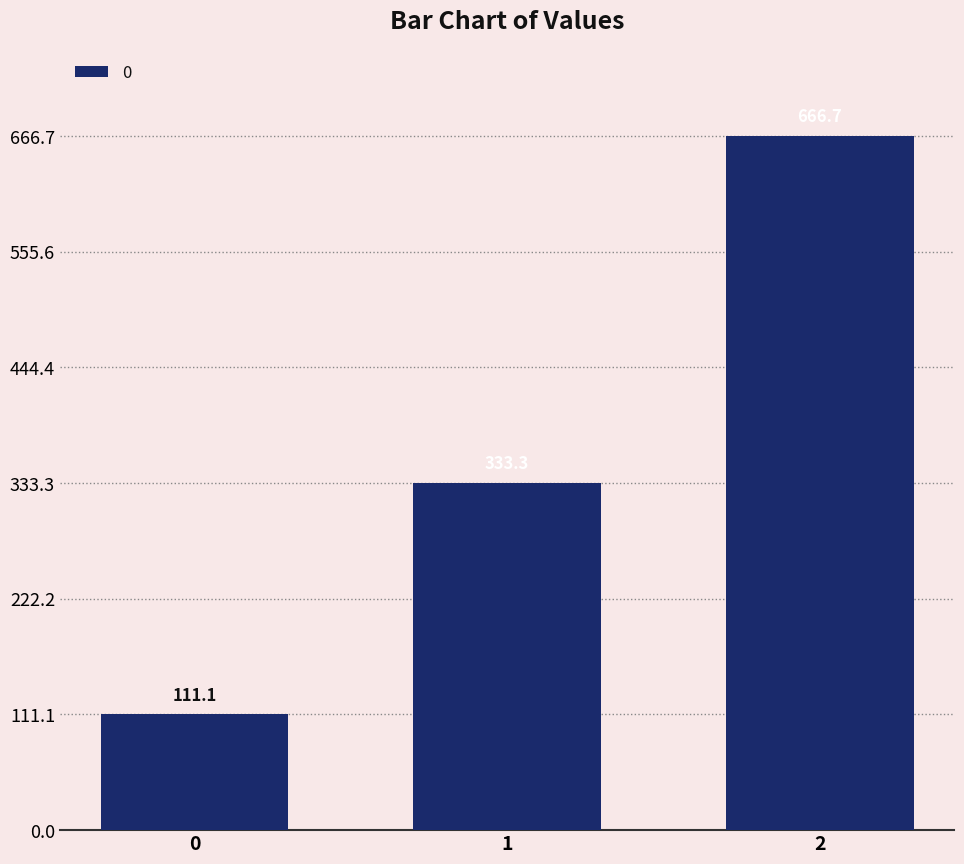

How many data points are above 333?

2